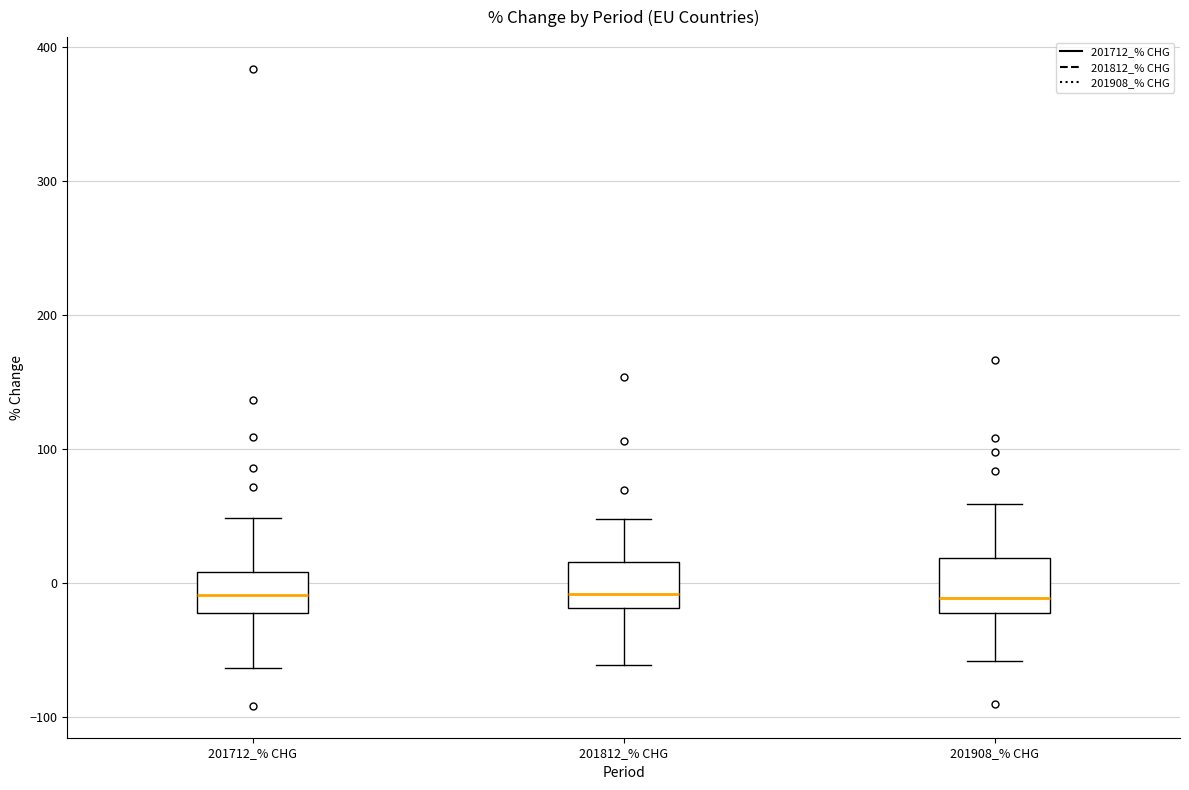

Where does the lower whisker of the box for 201712_% CHG end on the y-axis? The values are not printed on the chart, so give them approximately, as read against the axis.

-60